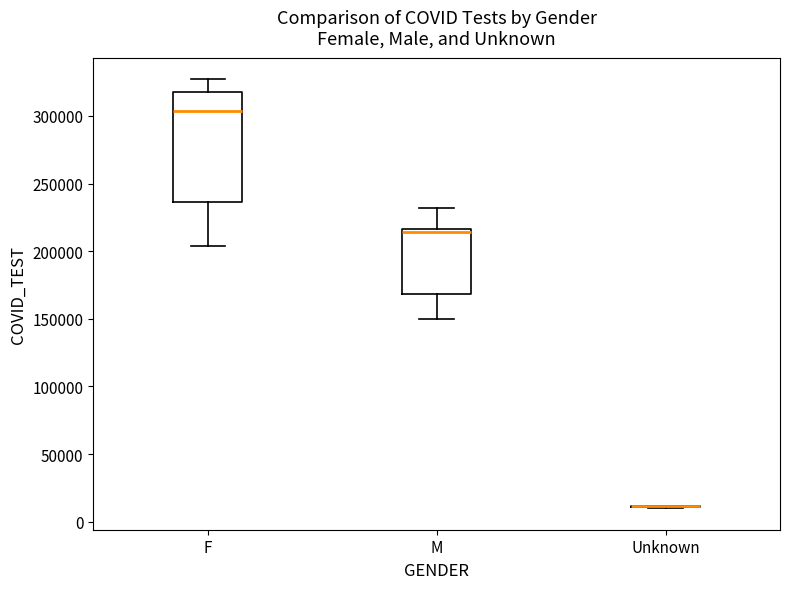

Reading left to right, read every box against the y-axis: the position of its median line, the range the box covers, and the ends of its whiskers. The values are not printed on the chart, so give them approximately, as read against the axis.

F: median 305000, box 235000 to 315000, whiskers 205000 to 325000
M: median 215000 (just below the box's upper edge), box 170000 to 215000, whiskers 150000 to 230000
Unknown: box collapsed to a line at 10000, whiskers 10000 to 10000